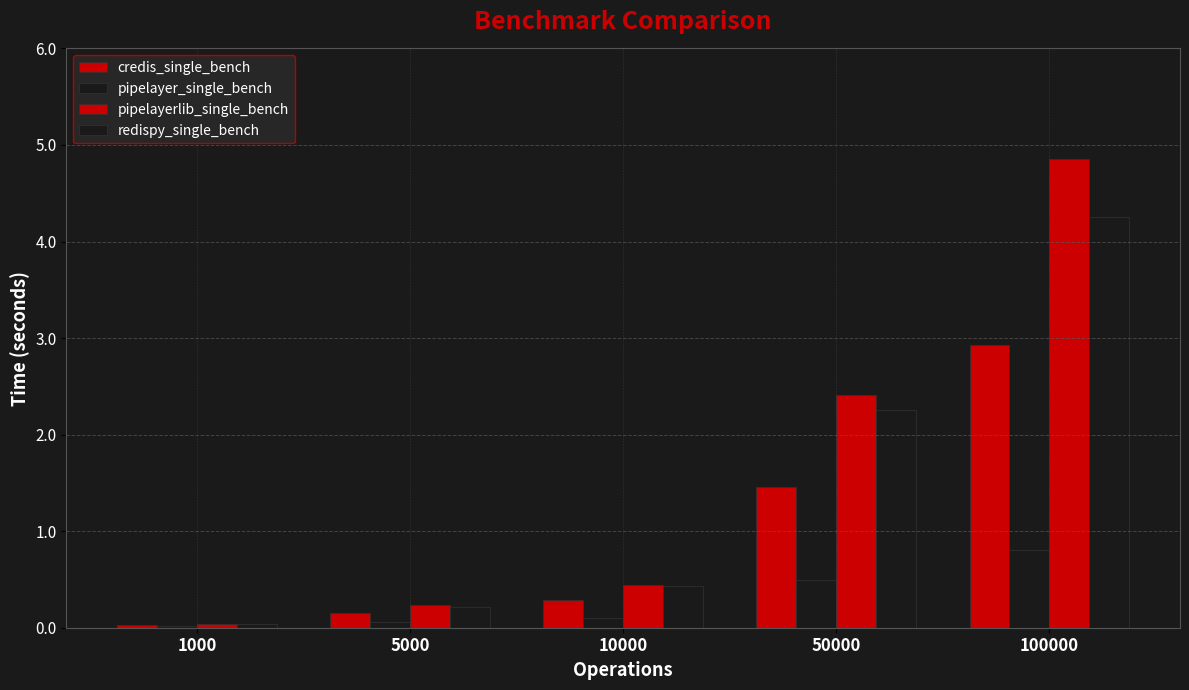

What is the maximum value for credis_single_bench?

2.9